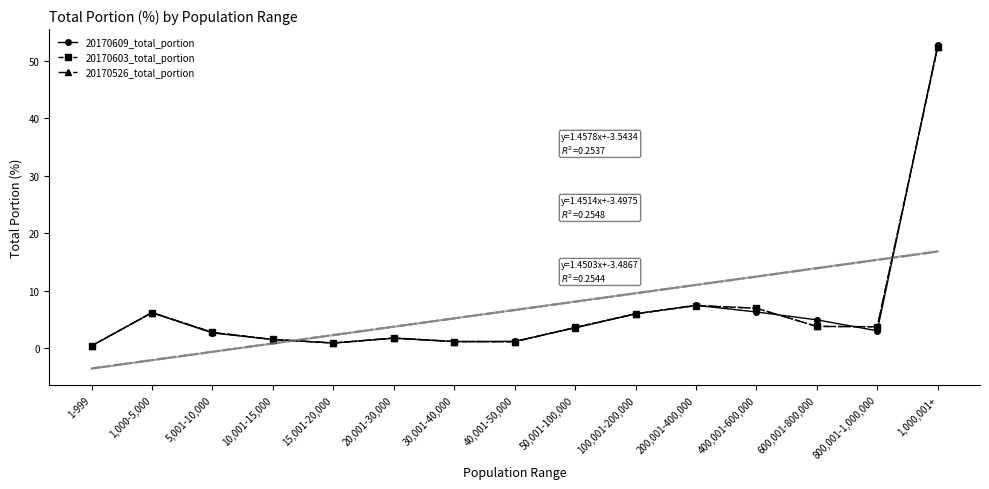

What is the approximate value of 20170603_total_portion at 50,001-100,000?

3.6